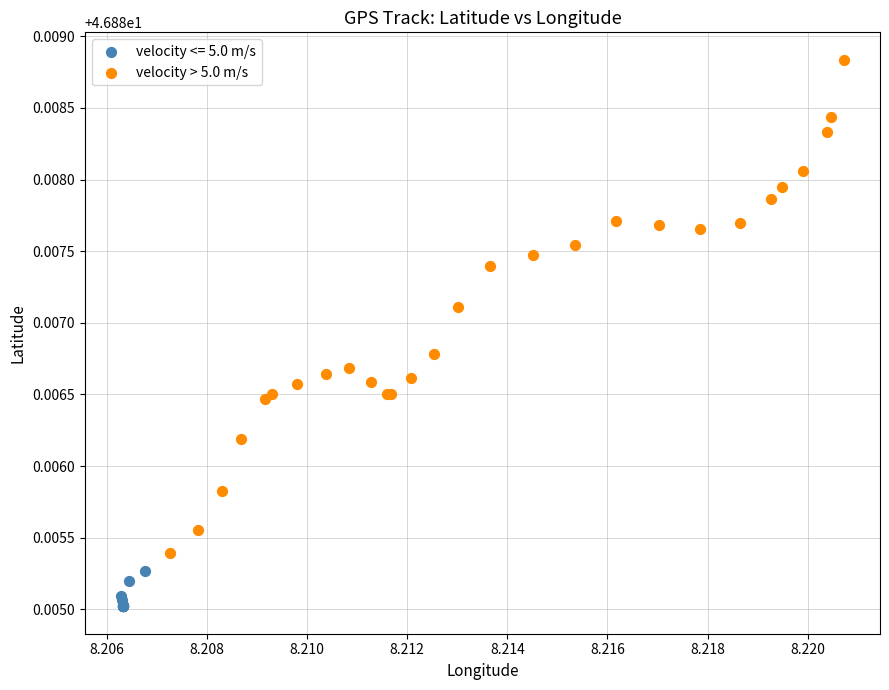

Which series reaches the minimum Y coordinate?

velocity <= 5.0 m/s